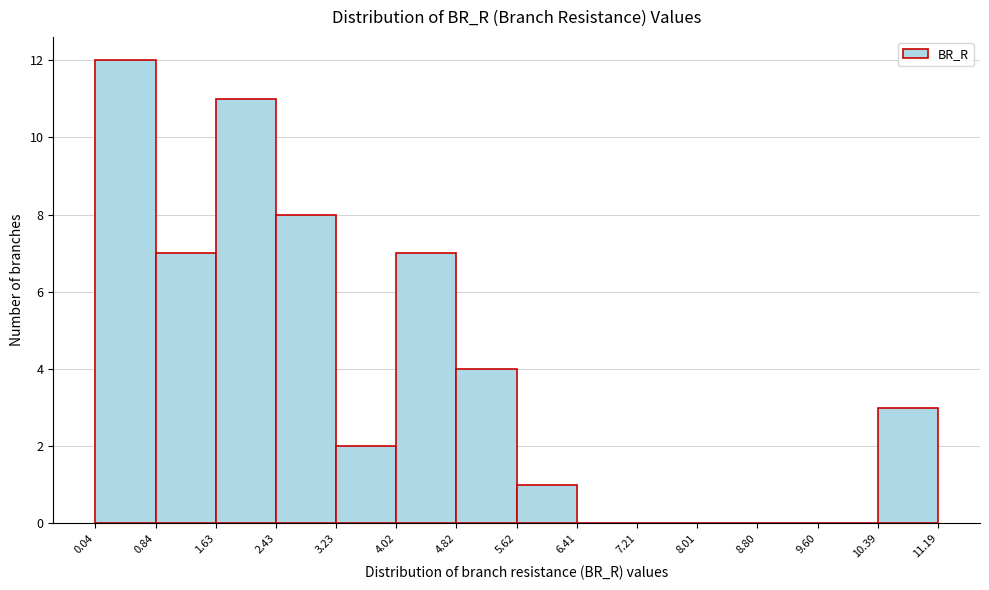

Reading left to right, list every bar in this chart as the range it spans on the x-axis followed by its height. The values are not printed on the chart, so give them approximately, as read against the axis.

0.04 to 0.84: 12
0.84 to 1.63: 7
1.63 to 2.43: 11
2.43 to 3.23: 8
3.23 to 4.02: 2
4.02 to 4.82: 7
4.82 to 5.62: 4
5.62 to 6.41: 1
6.41 to 7.21: 0
7.21 to 8.01: 0
8.01 to 8.80: 0
8.80 to 9.60: 0
9.60 to 10.39: 0
10.39 to 11.19: 3